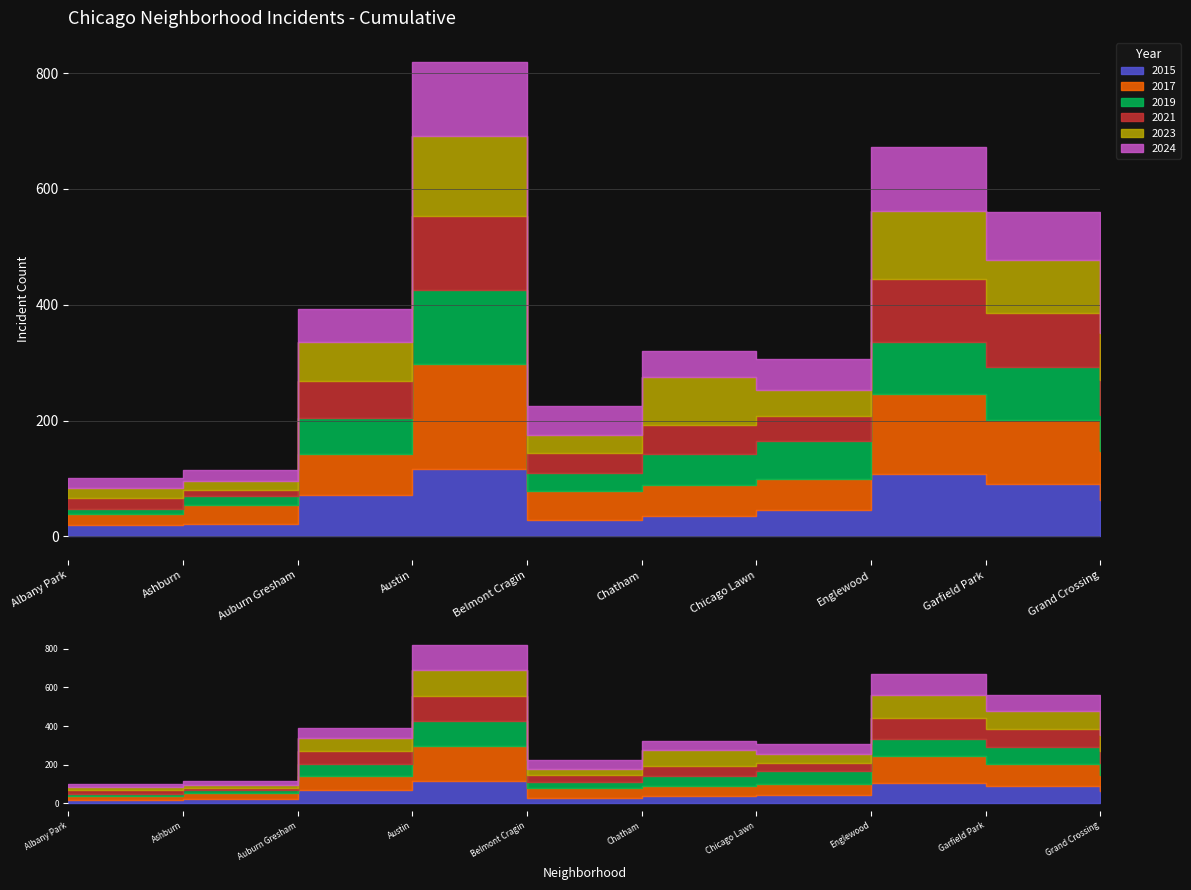

List the labels in order of 2024 value, largest first.

Austin, Englewood, Garfield Park, Grand Crossing, Auburn Gresham, Chicago Lawn, Belmont Cragin, Chatham, Ashburn, Albany Park